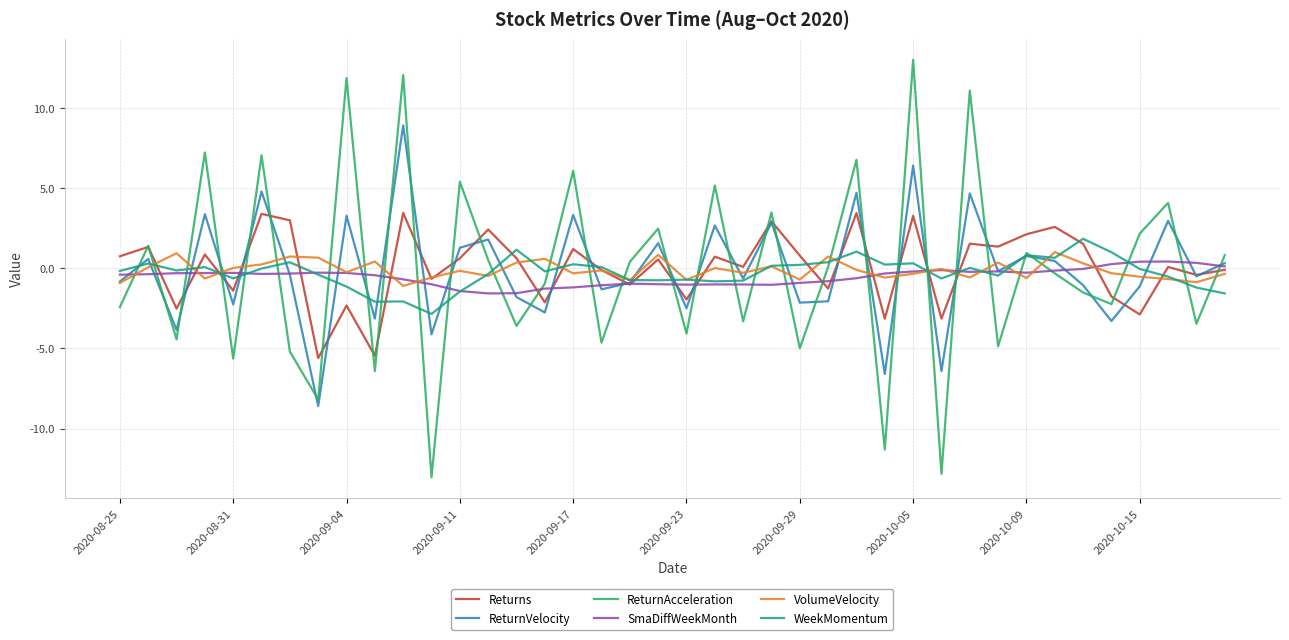

What is the smallest value displayed?

-13.0